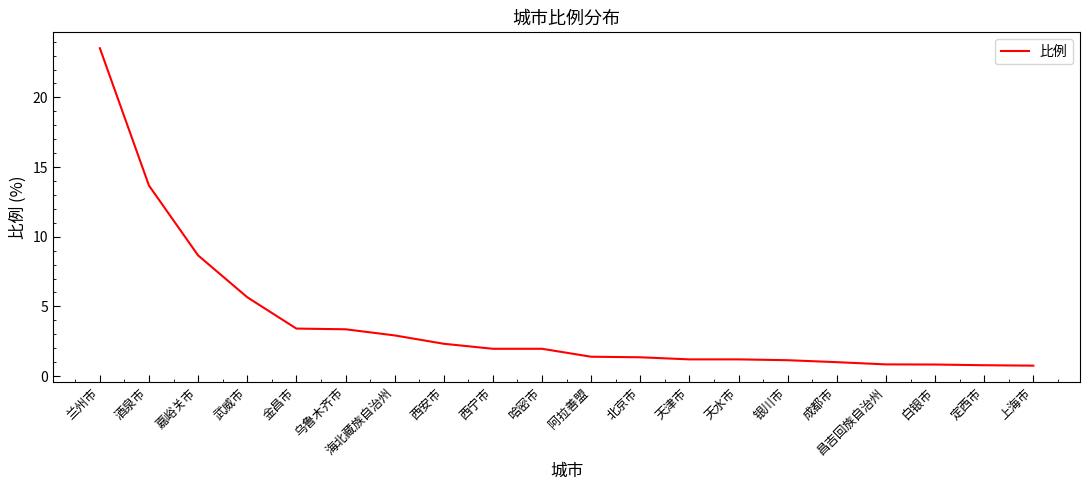

What is the maximum value shown in the chart?

23.5